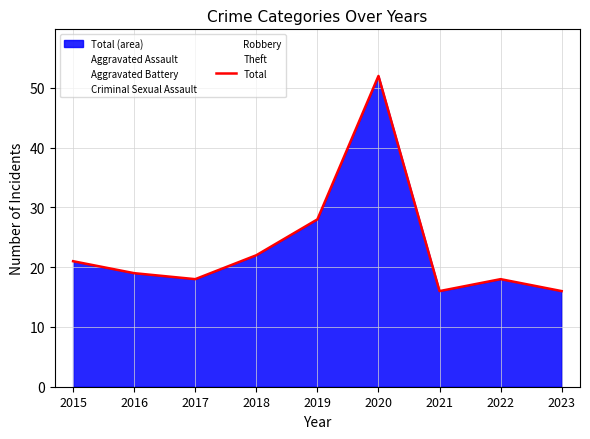

At which label is the value closest to 34?

2019